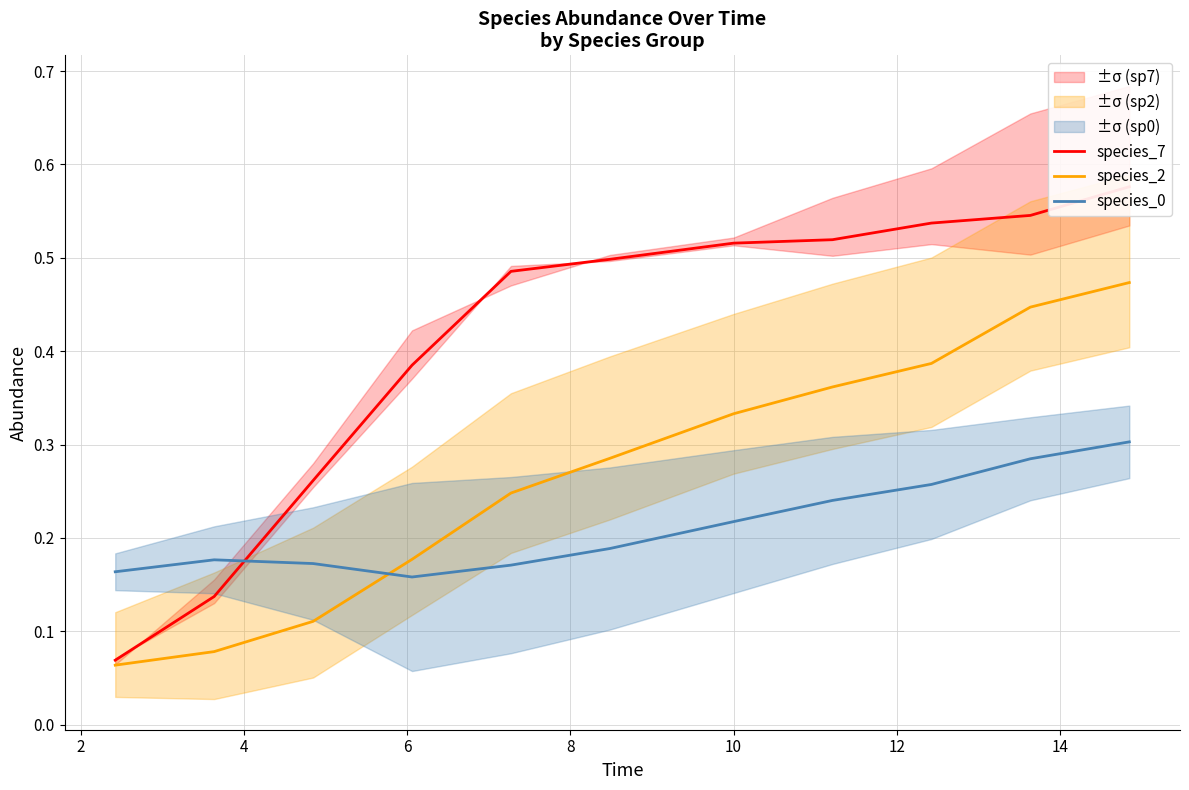

True or false: species_2 and species_0 intersect in this chart.

True